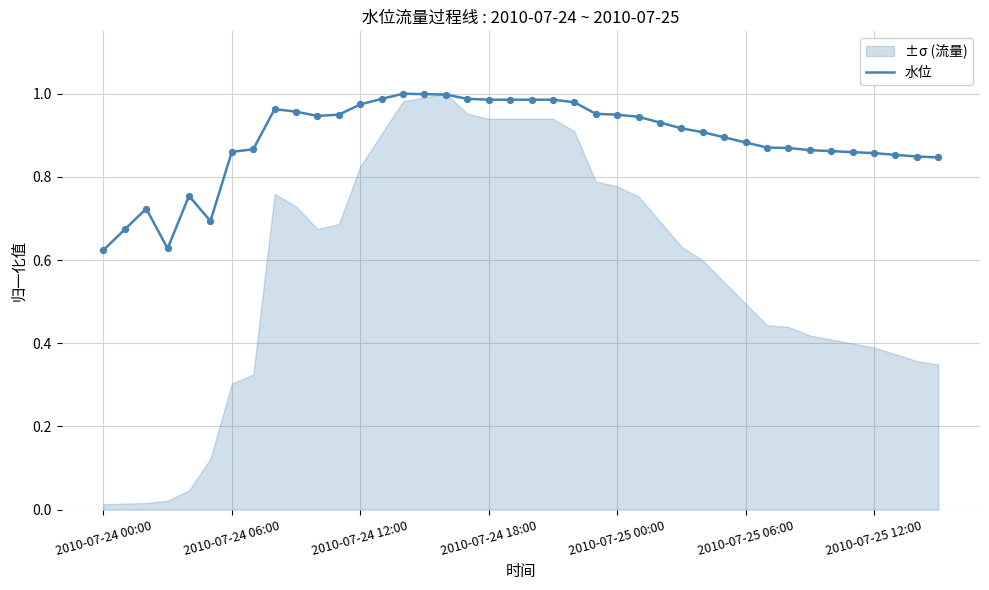

Which has a higher value, 22 or 19?

19